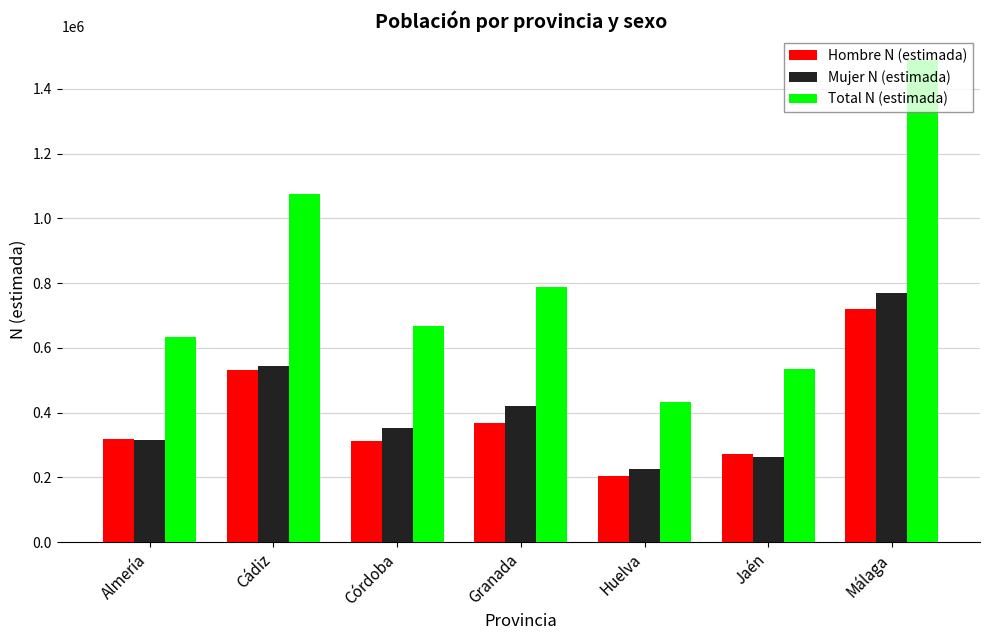

The Mujer N (estimada) series shows 299528 at Cádiz. True or false?

False